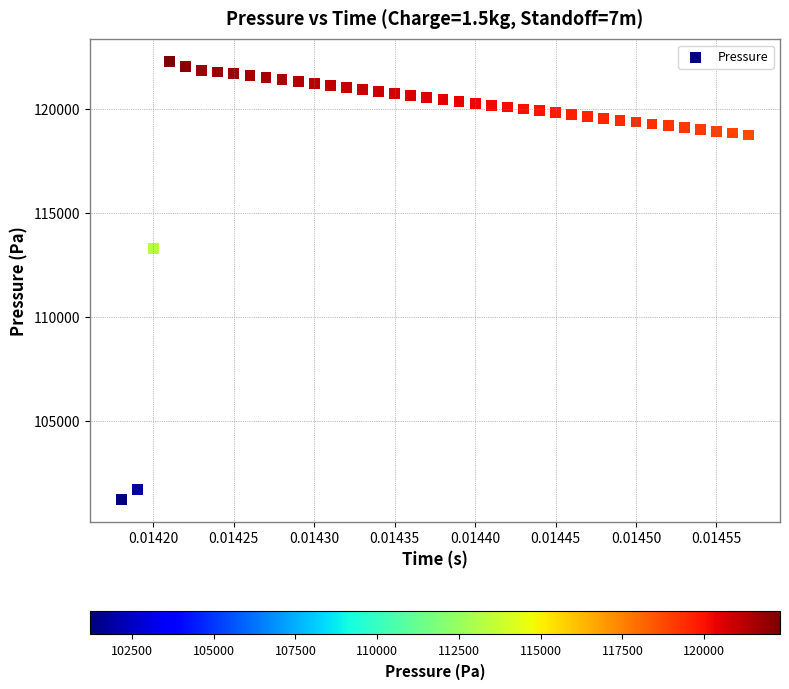

What Y value in the scatter plot is closest to 111764?

113316